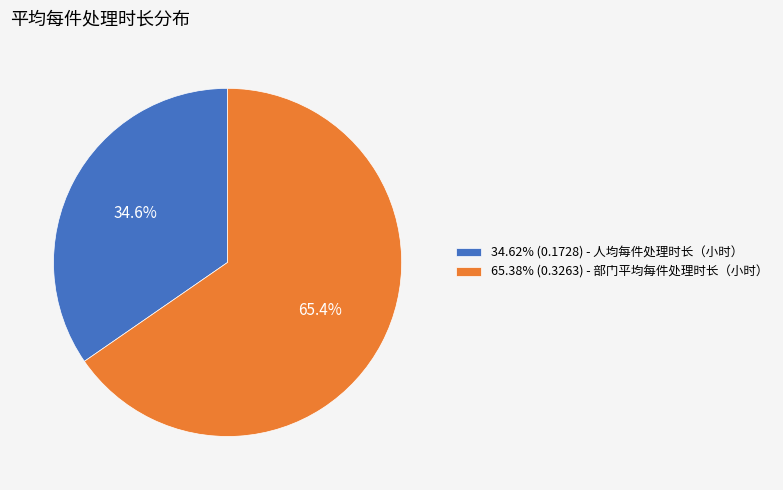

How much of the chart is everything except 65.38% (0.3263) - 部门平均每件处理时长（小时）?

34.6%